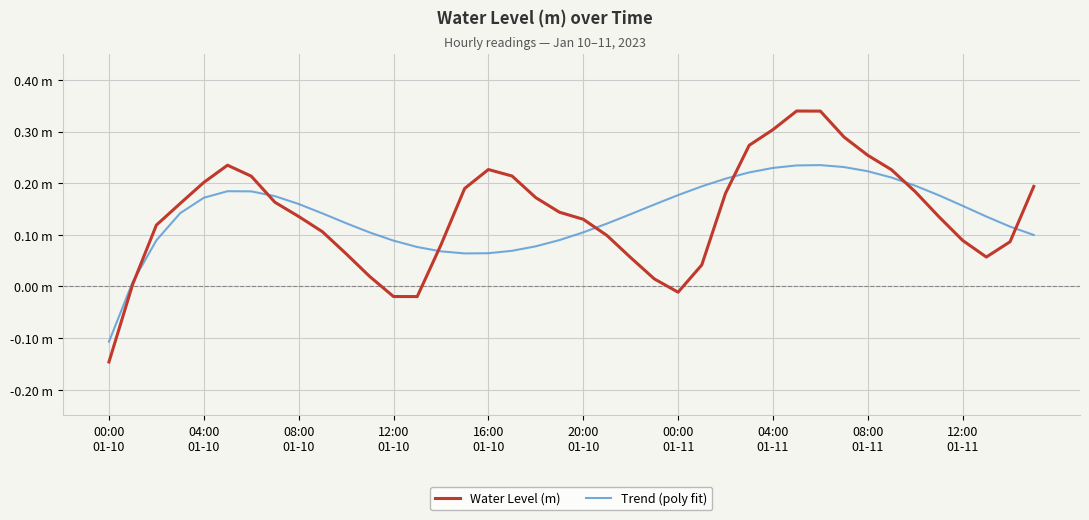

Rank the series by their maximum value, from lowest to highest.

Trend (poly fit), Water Level (m)